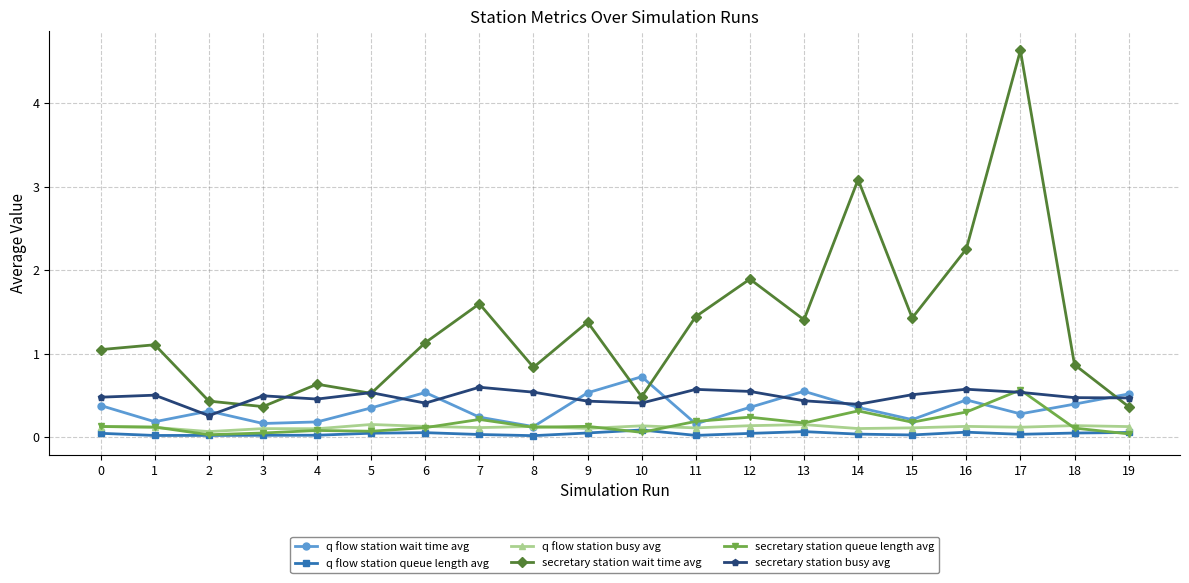

Which category has the lowest value in the secretary station busy avg series?

2